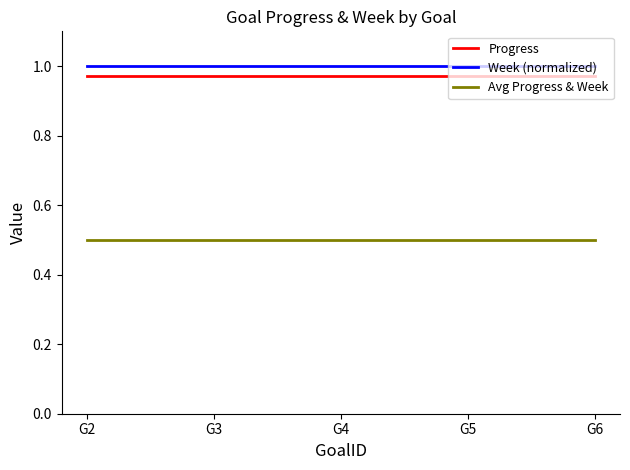

Which series has the largest total across all categories?

Week (normalized)